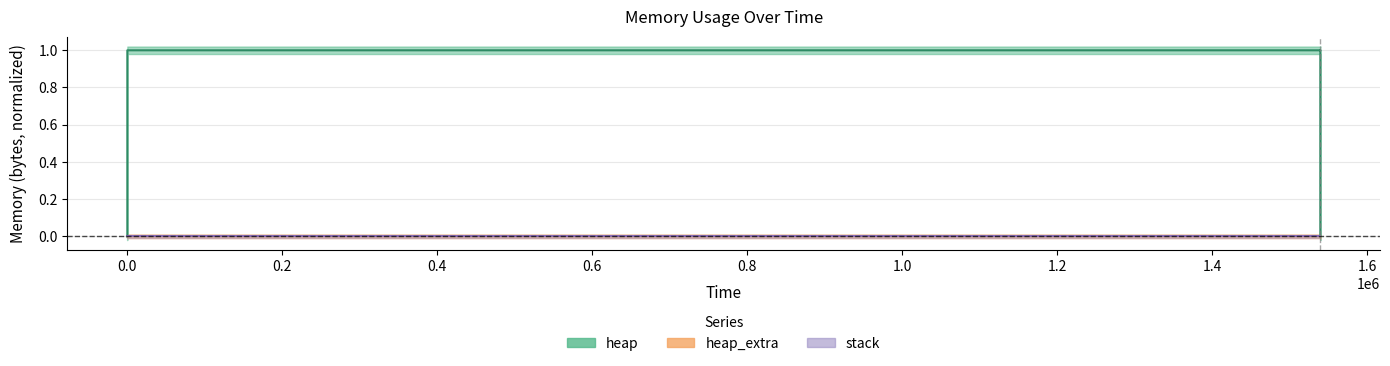

Between 1539217 and 1539214, which is larger?

1539217